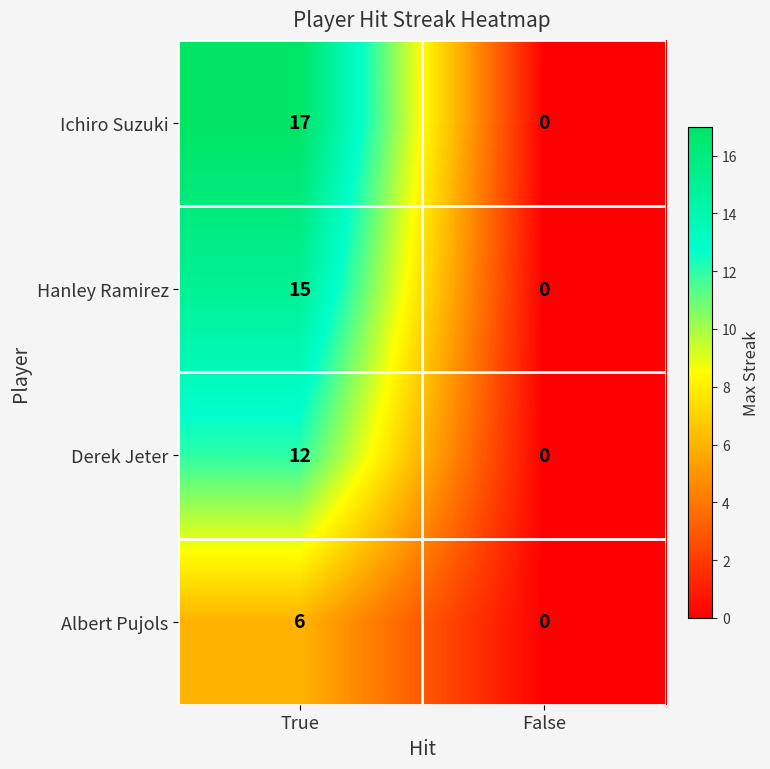

Reading left to right, transcribe all the data shown in this chart.

Ichiro Suzuki: True=17	False=0
Hanley Ramirez: True=15	False=0
Derek Jeter: True=12	False=0
Albert Pujols: True=6	False=0